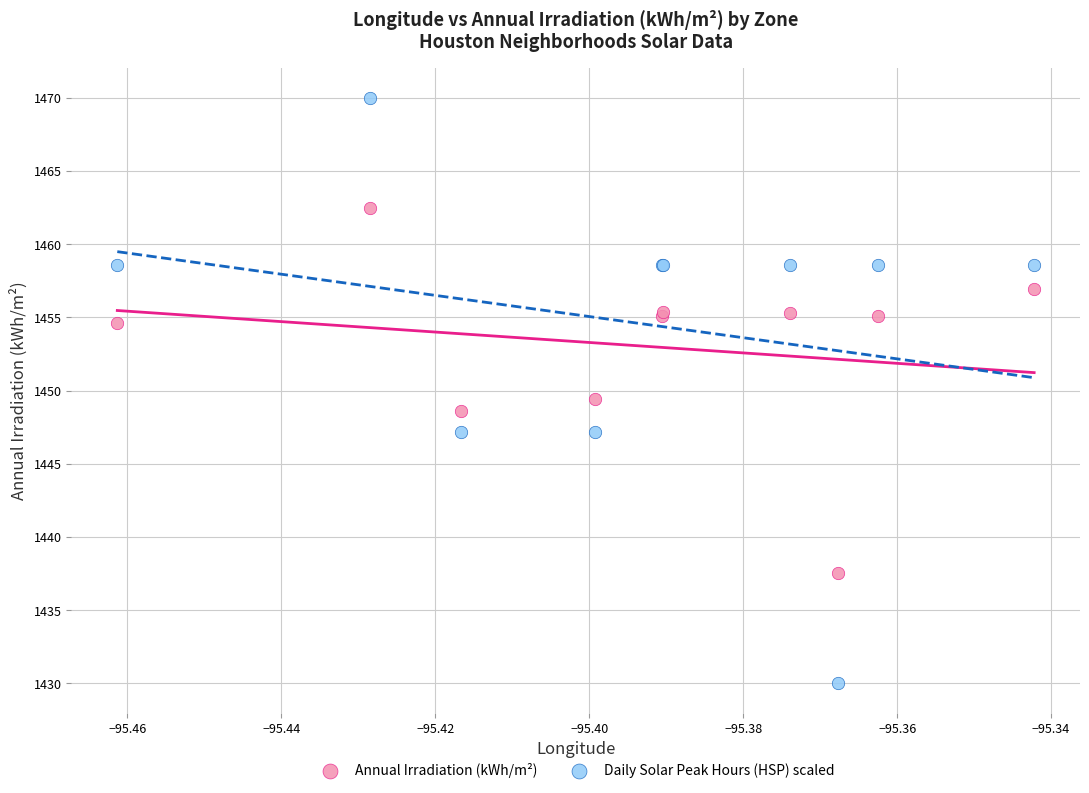

Which series contains the lowest Y value?

Daily Solar Peak Hours (HSP) scaled